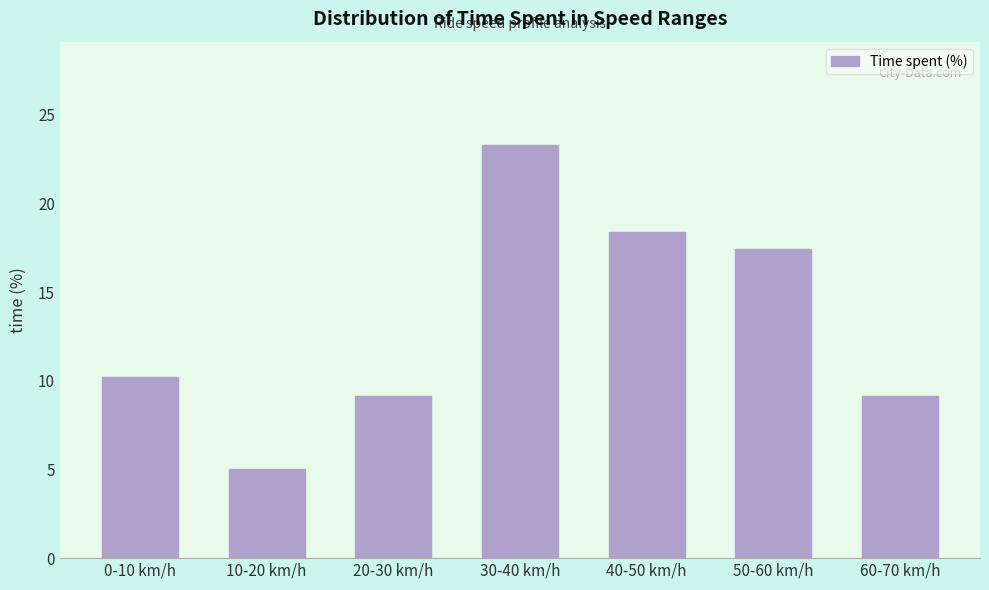

Which label corresponds to the smallest value in the chart?

10-20 km/h